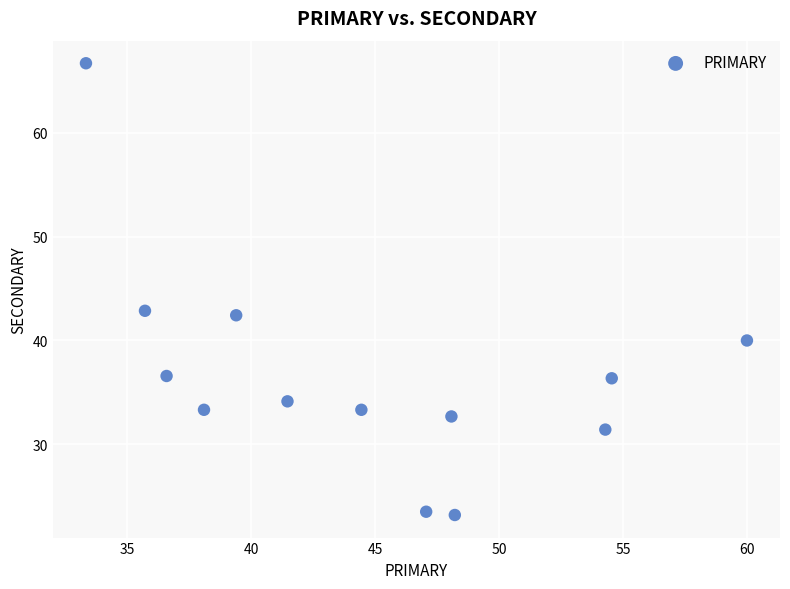

What is the range of Y values (max minus min)?

43.5